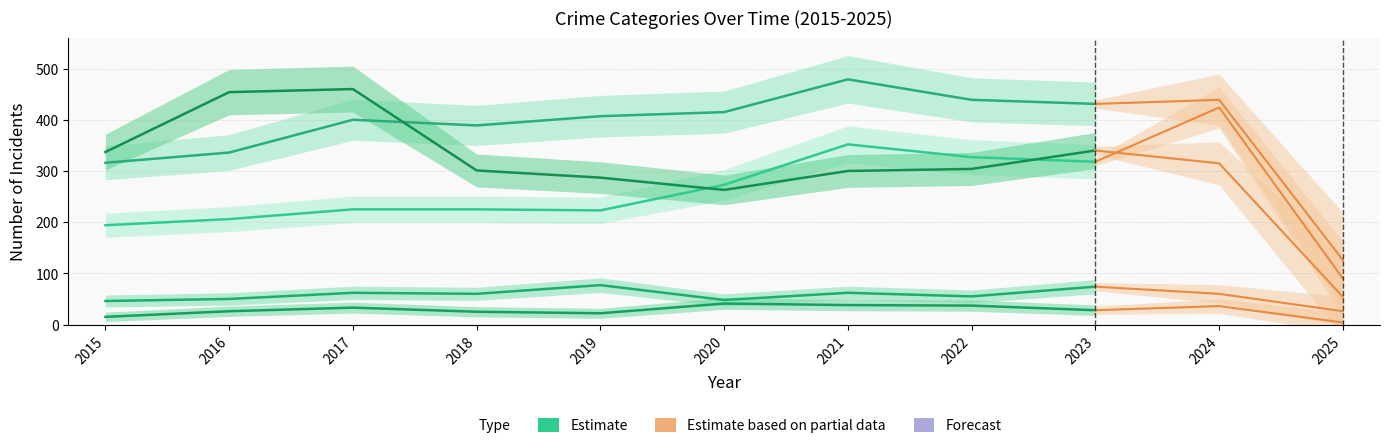

Which label corresponds to the smallest value in the chart?

2015